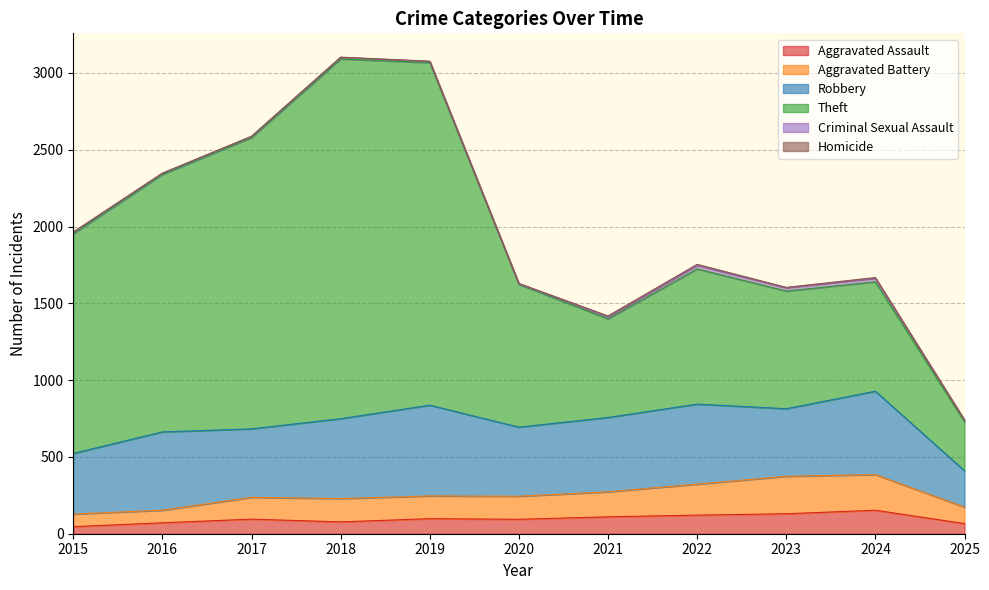

Which series has the largest range (max minus min)?

Theft